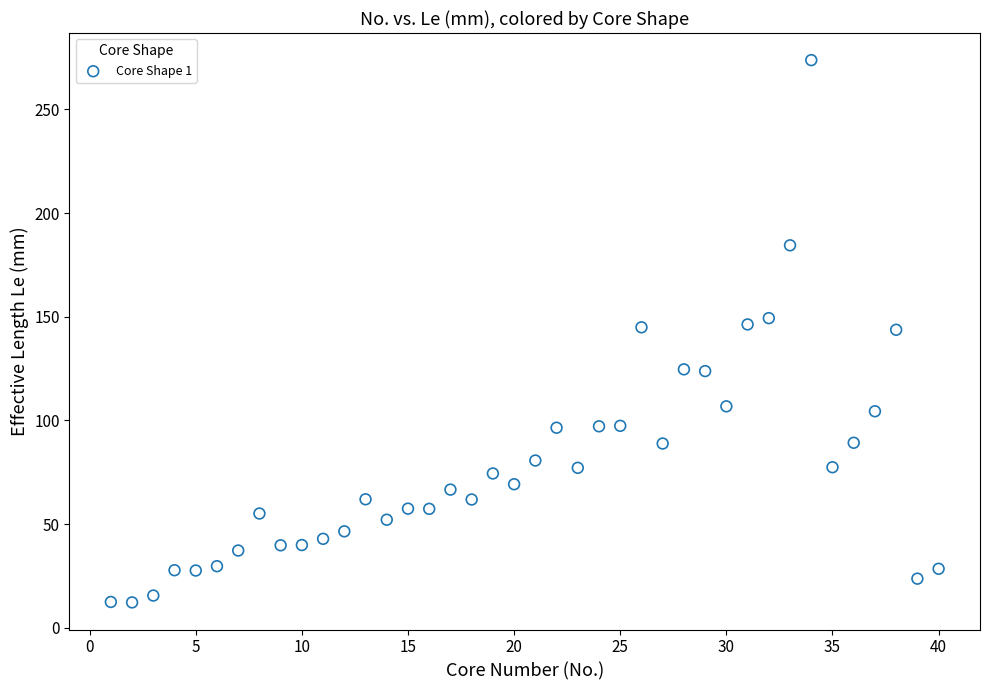

What is the range of Y values (max minus min)?

261.4